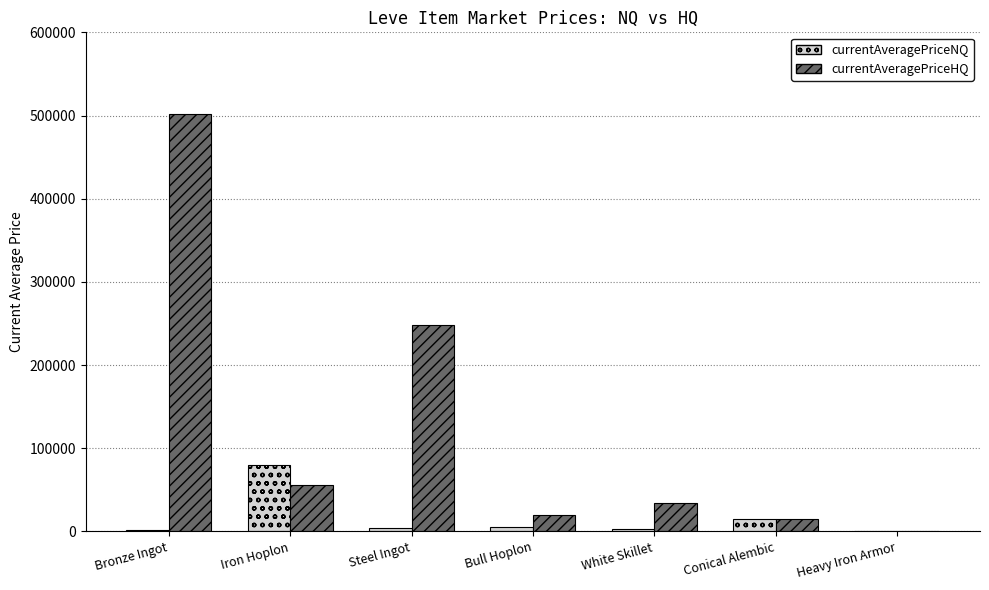

Which series has the largest total across all categories?

currentAveragePriceHQ